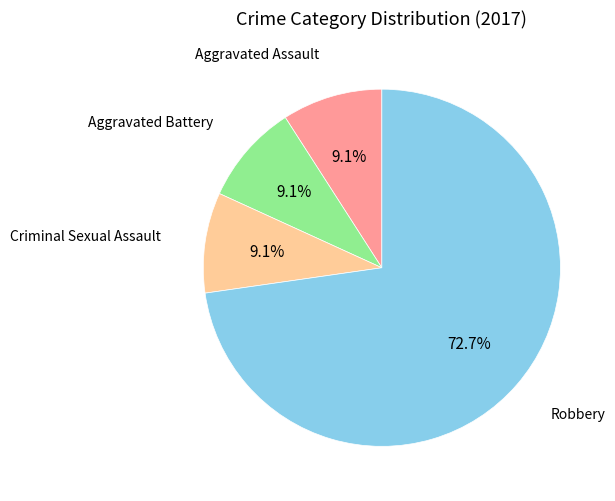

Which has a higher value, Criminal Sexual Assault or Robbery?

Robbery